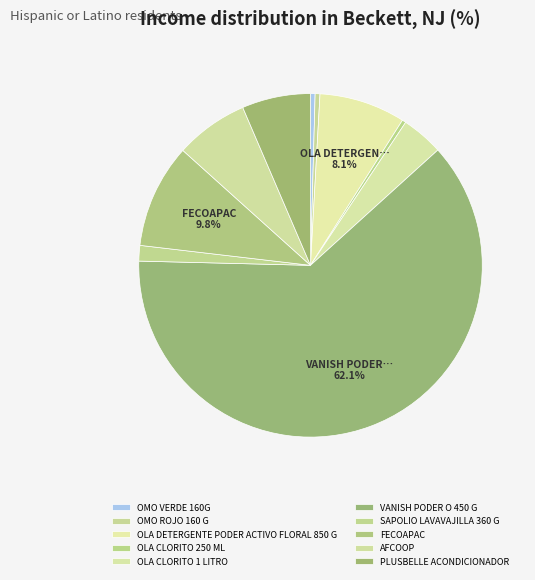

Is it true that OLA CLORITO 250 ML is 0% of the pie?

True